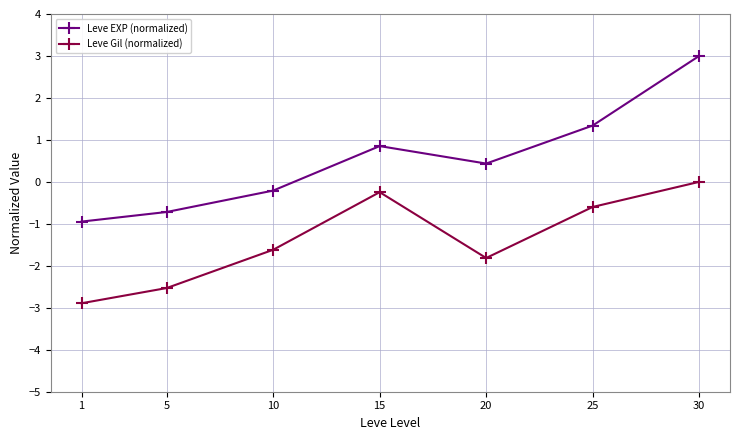

The value of Leve EXP (normalized) at 10 is -0.2. True or false?

True